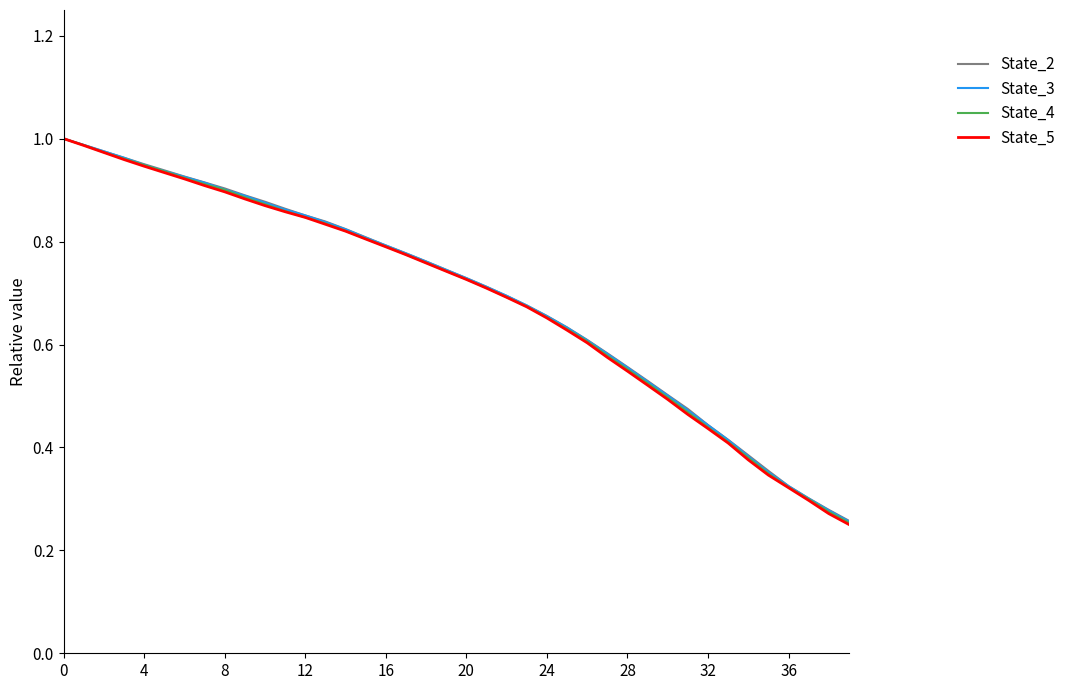

Which series has the largest range (max minus min)?

State_5